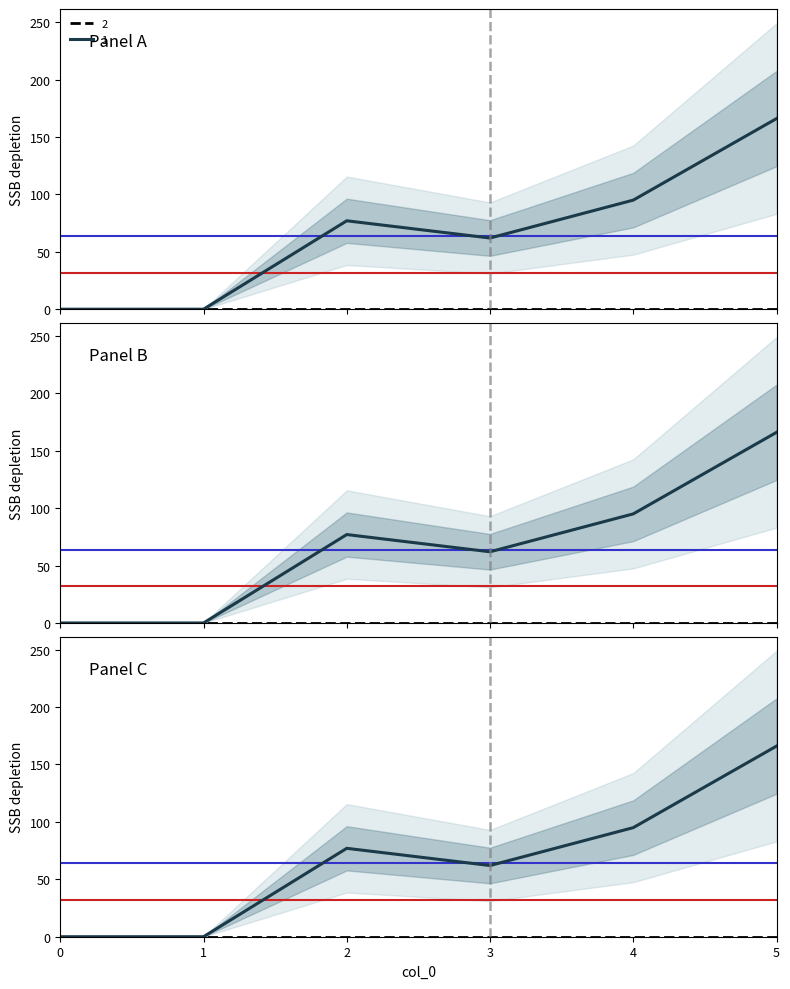

True or false: 6 and 1 cross at least once.

False